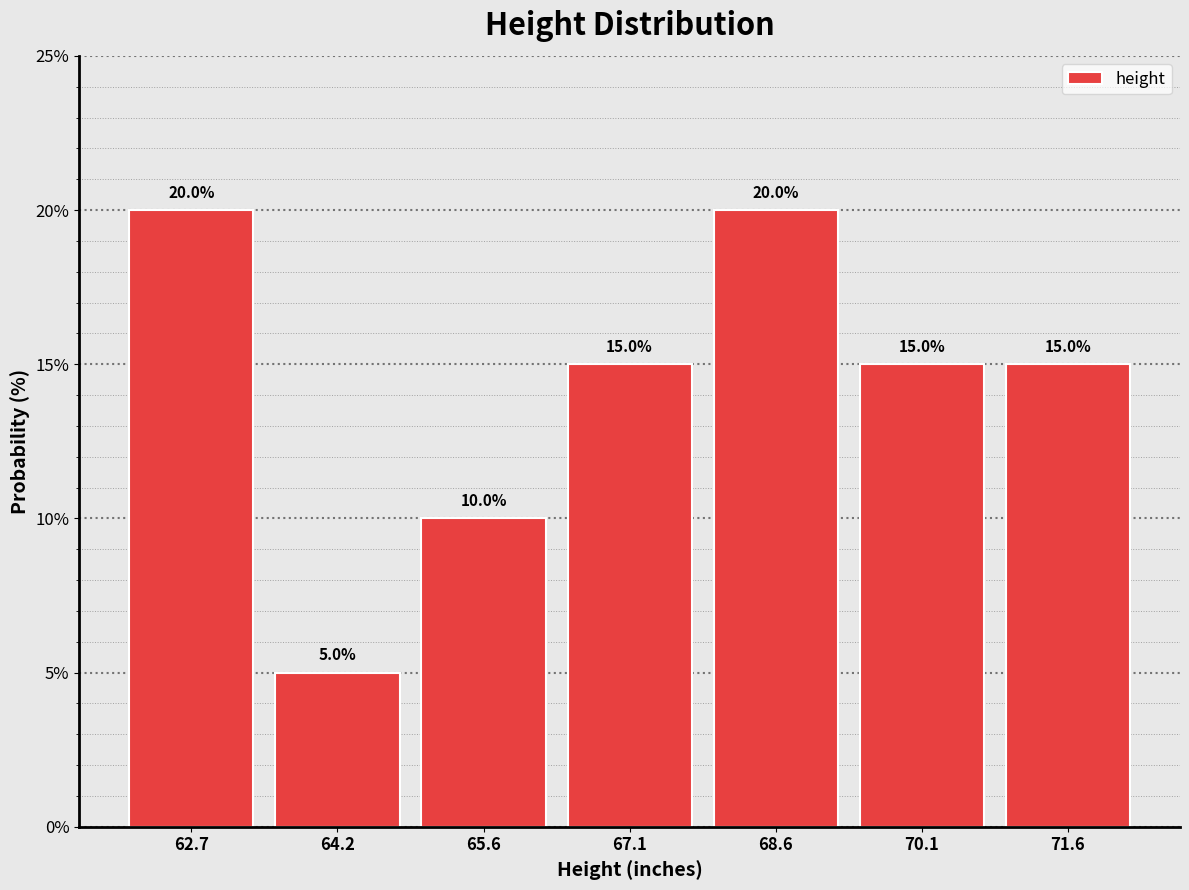

Reading left to right, list every bar in this chart as the range it spans on the x-axis followed by its height. The bar edges are not printed on the chart, so give them approximately, as read against the axis.

62.0 to 63.4: 20.0
63.4 to 65.0: 5.0
65.0 to 66.4: 10.0
66.4 to 67.8: 15.0
67.8 to 69.4: 20.0
69.4 to 70.8: 15.0
70.8 to 72.4: 15.0